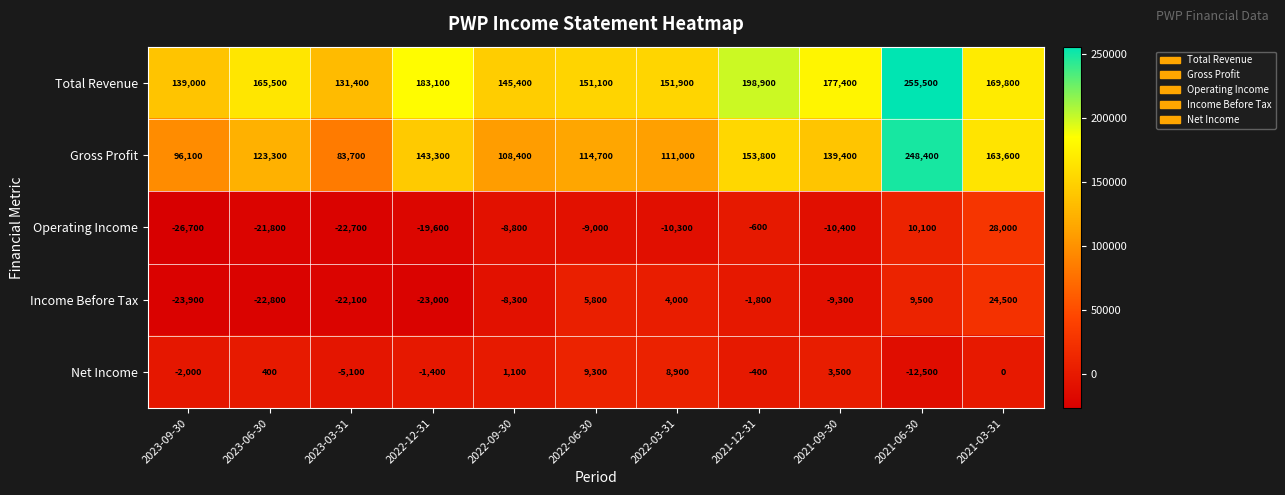

How many values in Income Before Tax are below zero?

7